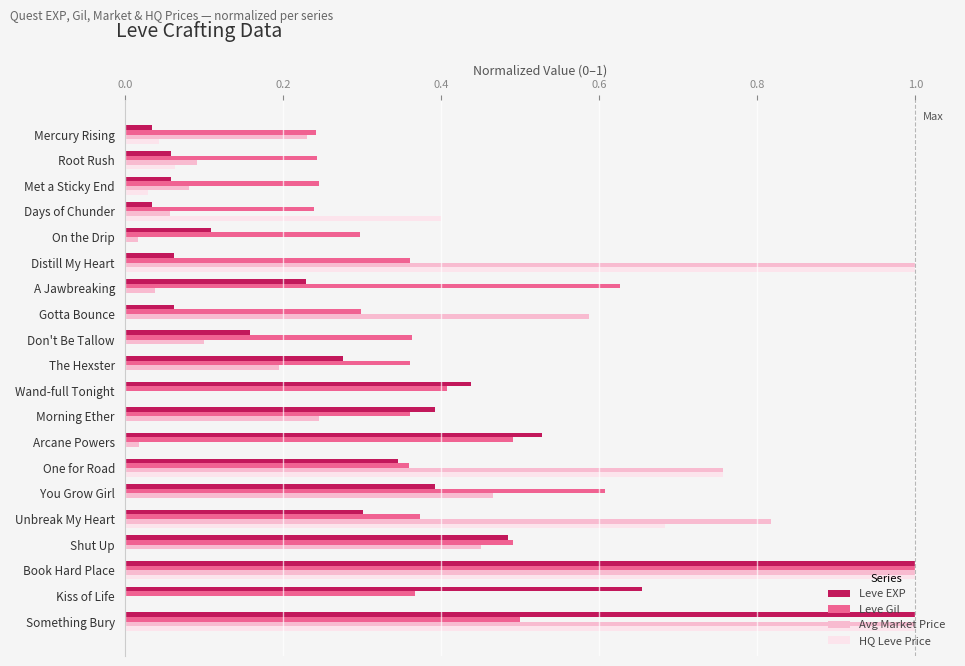

Which series has the largest total across all categories?

Leve Gil